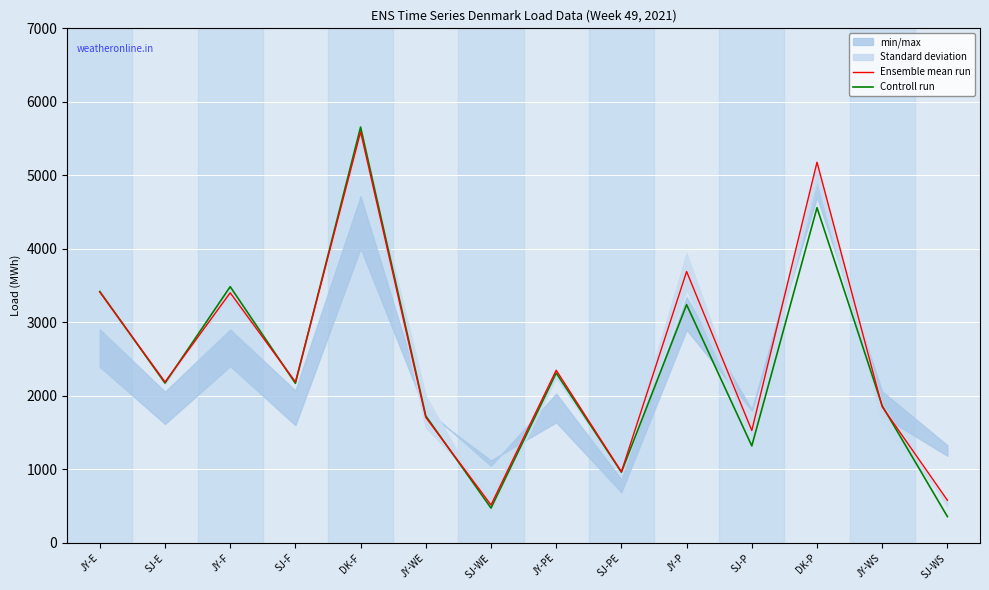

How many data points in Controll run are above 2175?

6